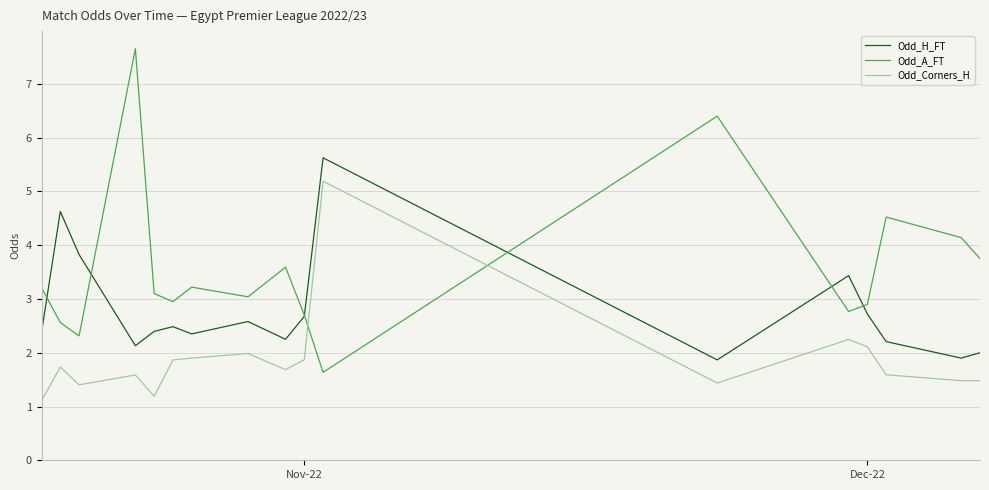

Rank the series by their average value, from lowest to highest.

Odd_Corners_H, Odd_H_FT, Odd_A_FT